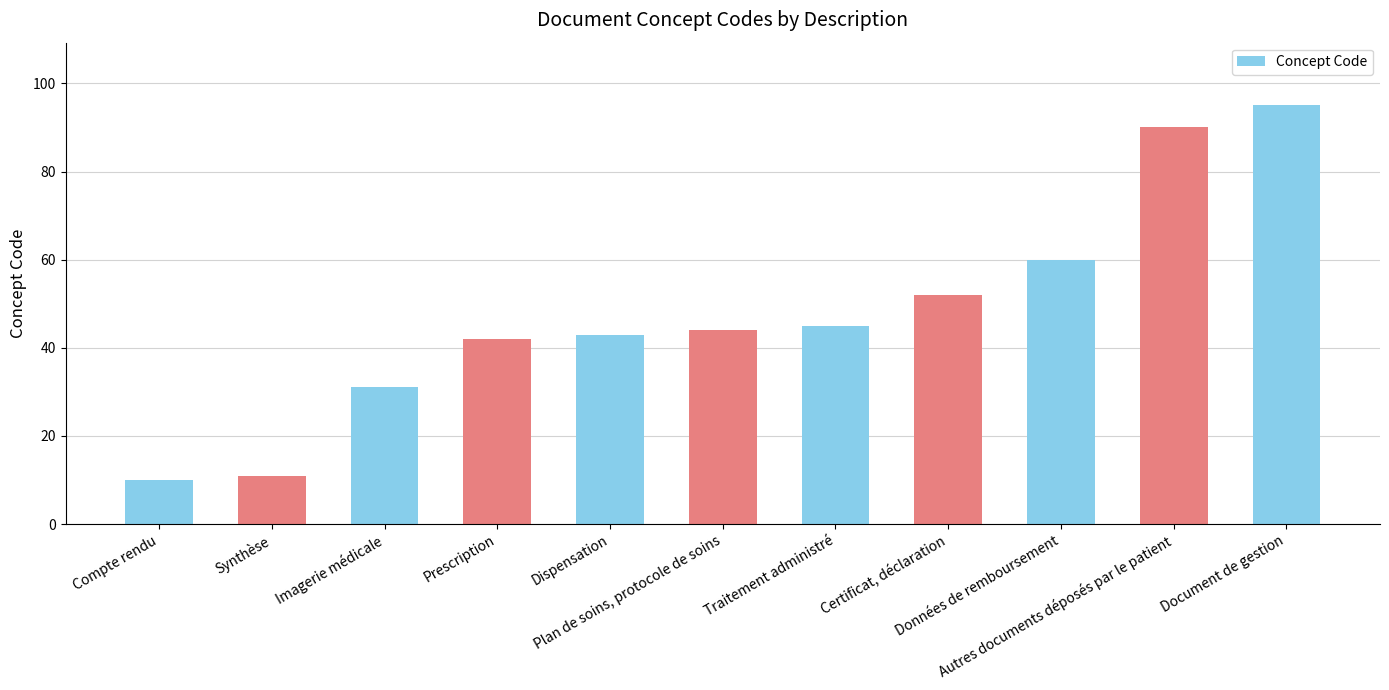

Approximately how many times larger is the value at Plan de soins, protocole de soins compared to Imagerie médicale?

1.4